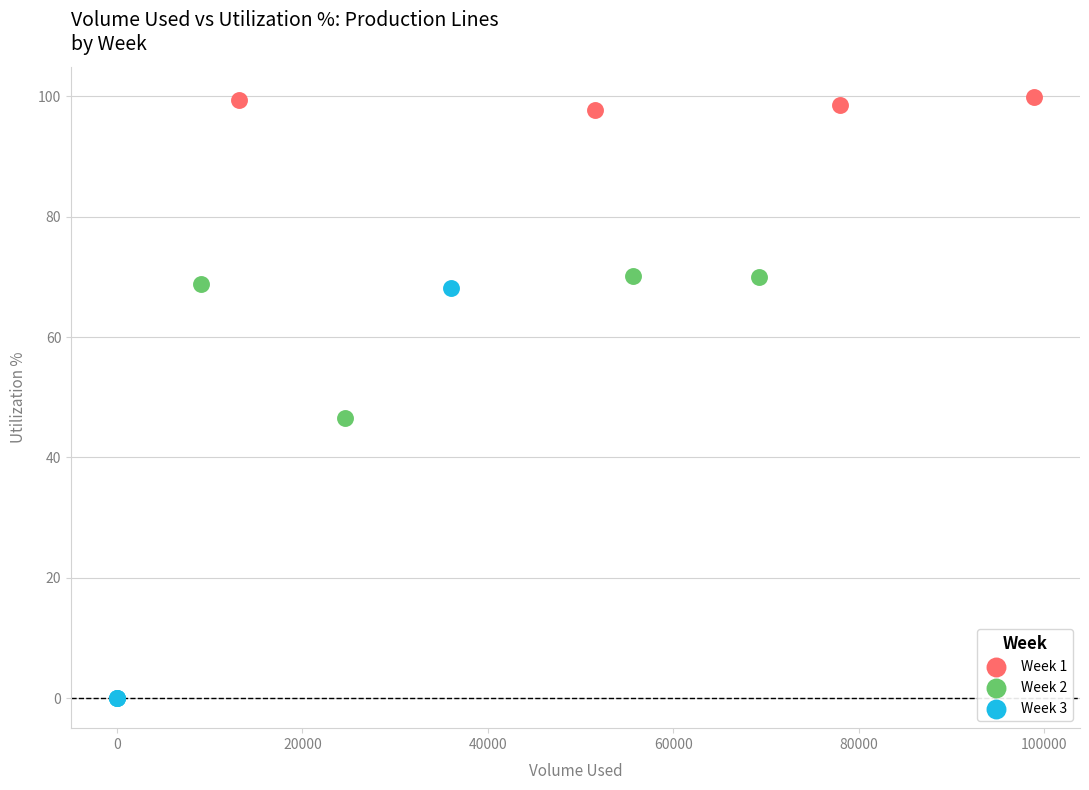

Which series contains the highest Y value?

Week 1